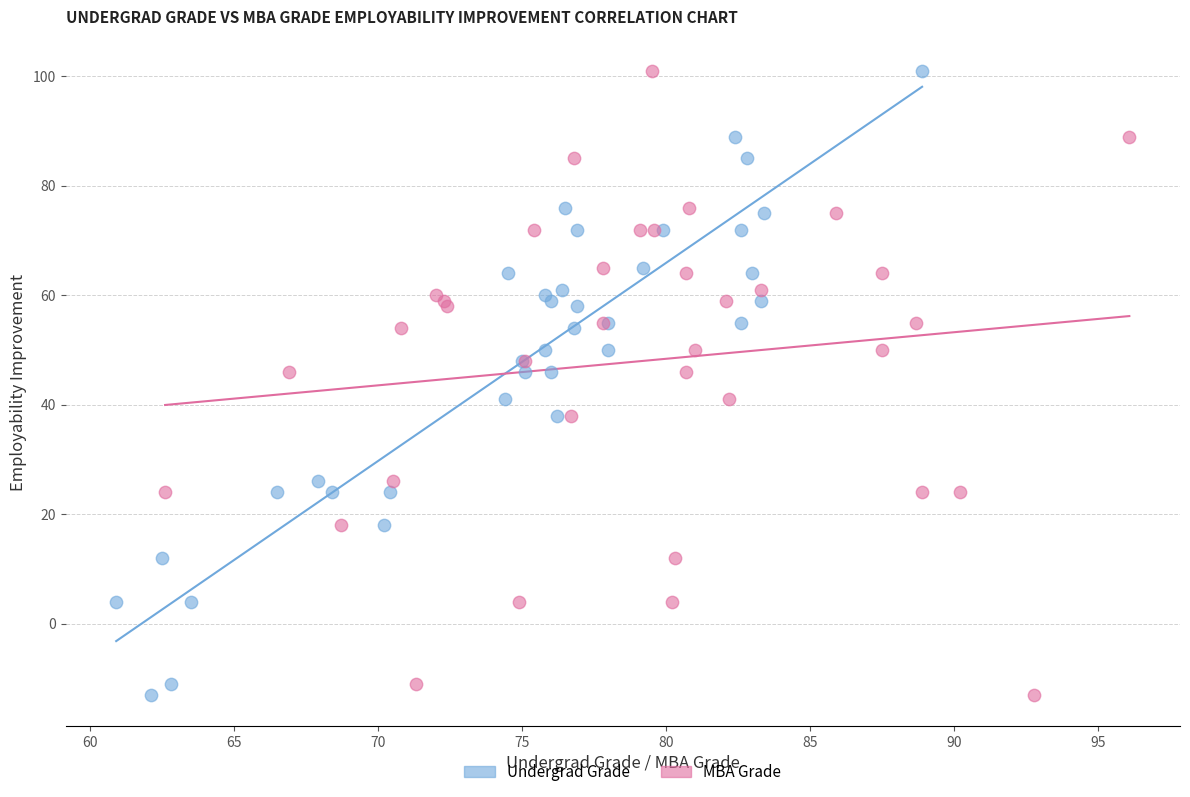

What are all the series names shown in the legend?

Undergrad Grade, MBA Grade